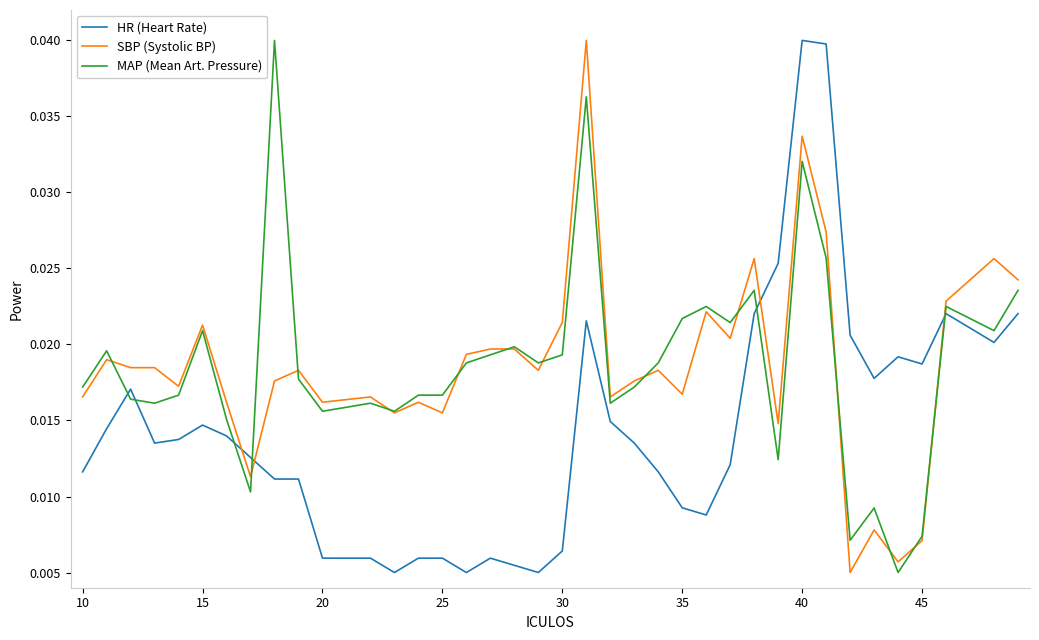

How many MAP (Mean Art. Pressure) values are between 0 and 1?

38